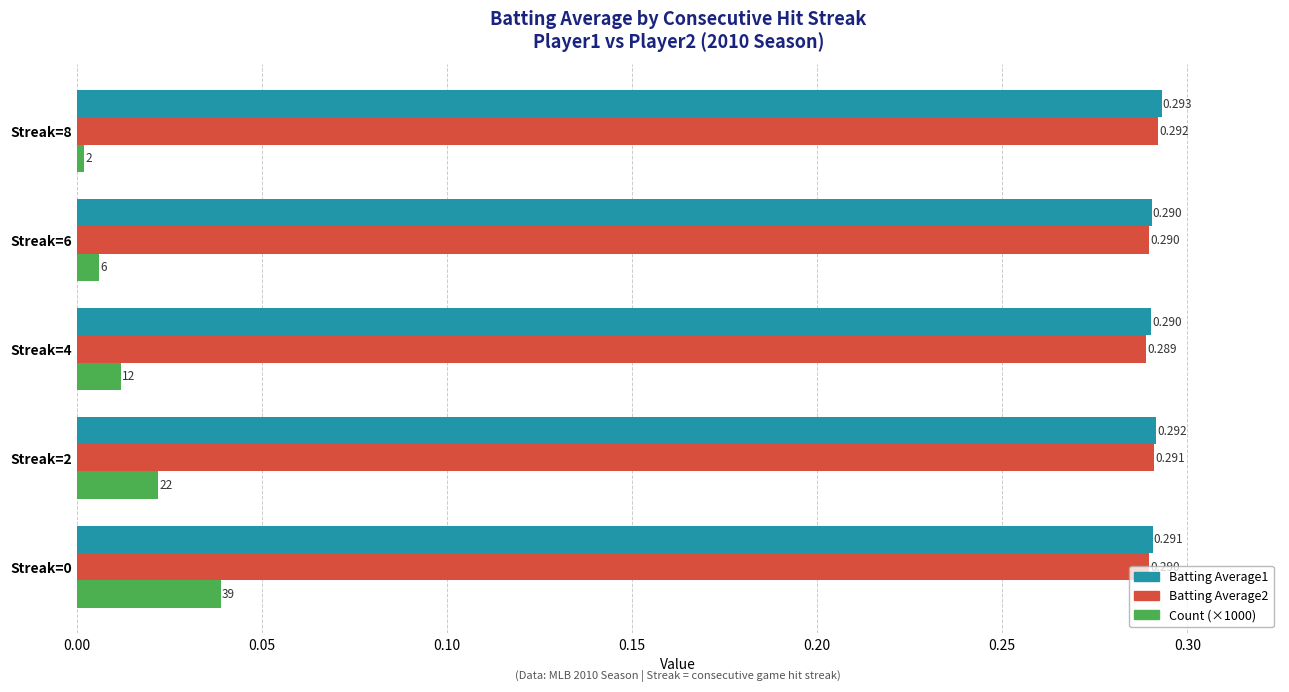

Is the value of Batting Average1 at Streak=6 greater than the value of Batting Average2 at Streak=2?

No